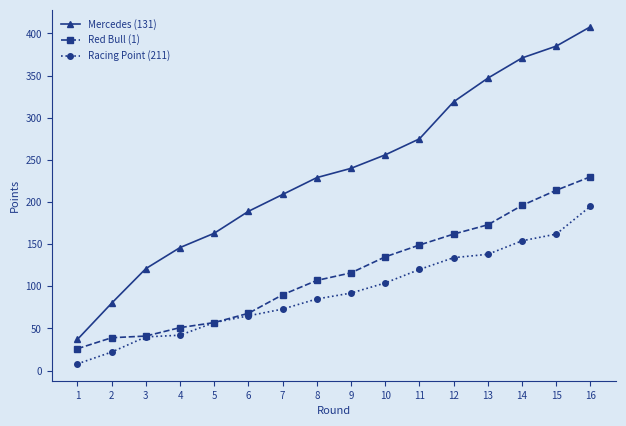

List the series in order of their peak value, highest first.

Mercedes (131), Red Bull (1), Racing Point (211)